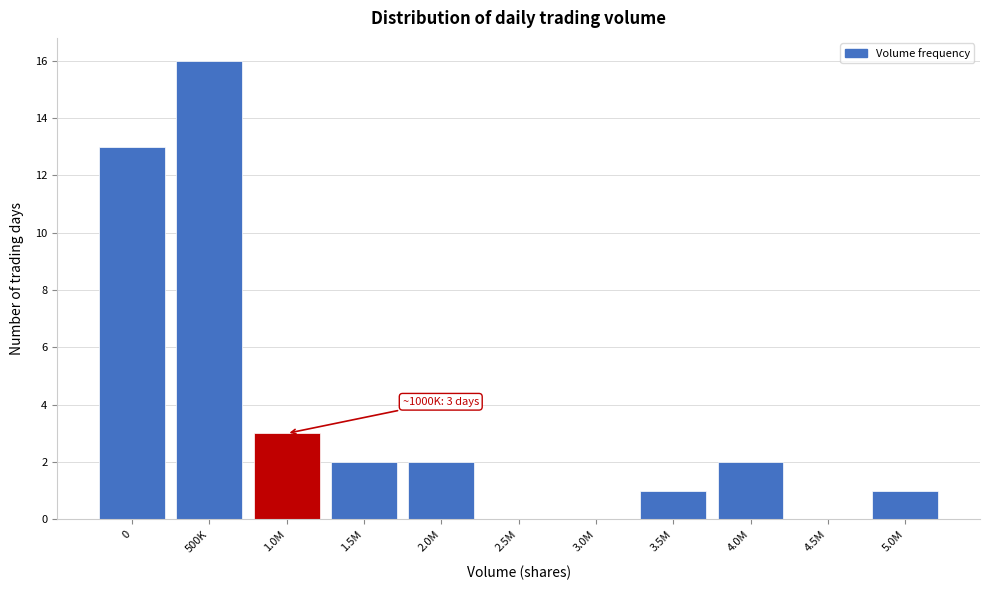

Reading right to left, transcribe all the data shown in this chart.

5.0M=1	4.5M=0	4.0M=2	3.5M=1	3.0M=0	2.5M=0	2.0M=2	1.5M=2	1.0M=3	500K=16	0=13